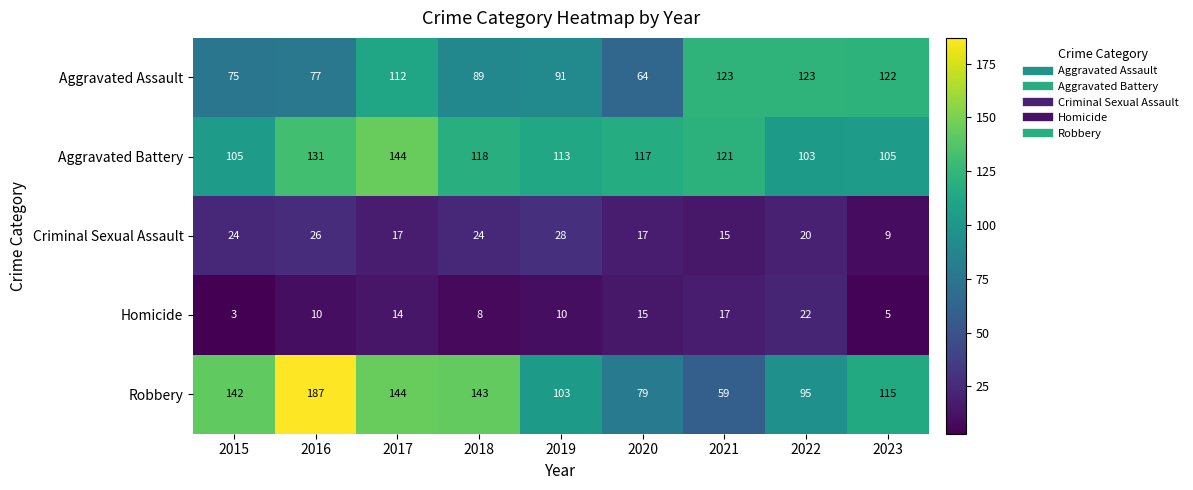

The Aggravated Assault series shows 36 at 2021. True or false?

False